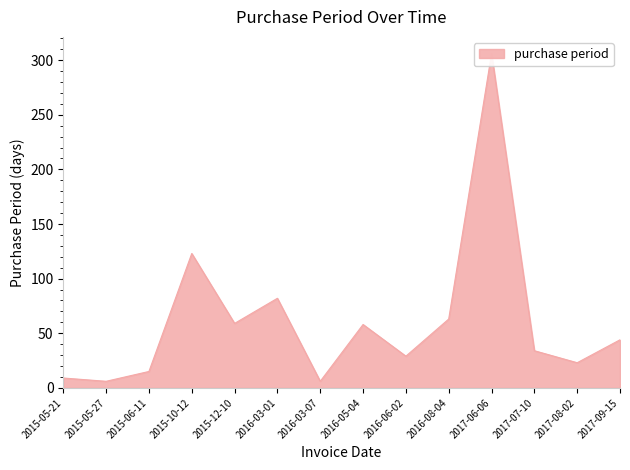

Count the number of data series in this chart.

1